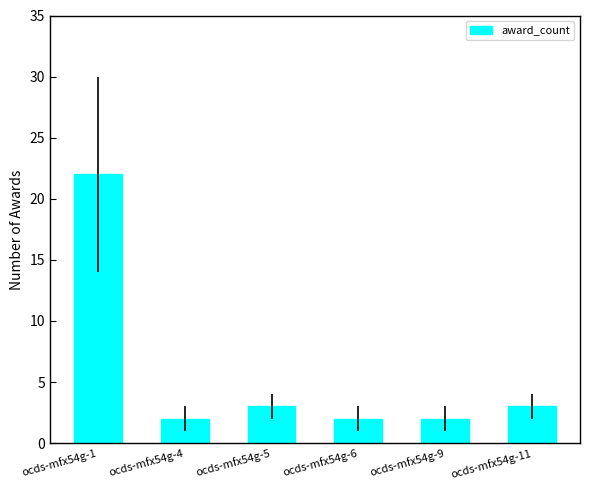

What is the greatest value displayed?

22